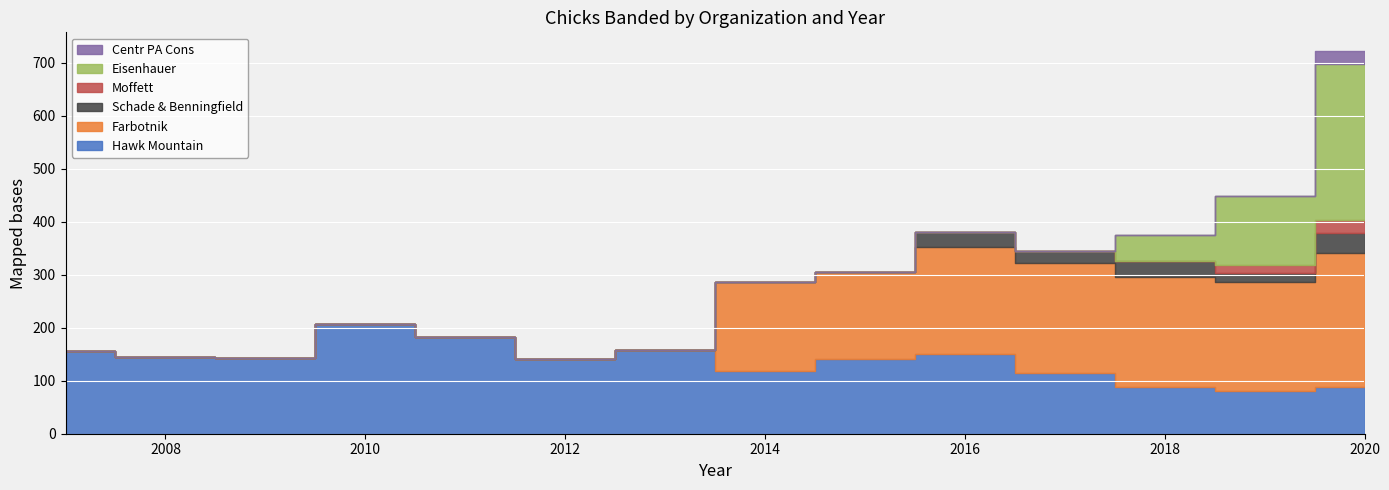

What are all the series names shown in the legend?

Hawk Mountain, Farbotnik, Schade & Benningfield, Moffett, Eisenhauer, Centr PA Cons